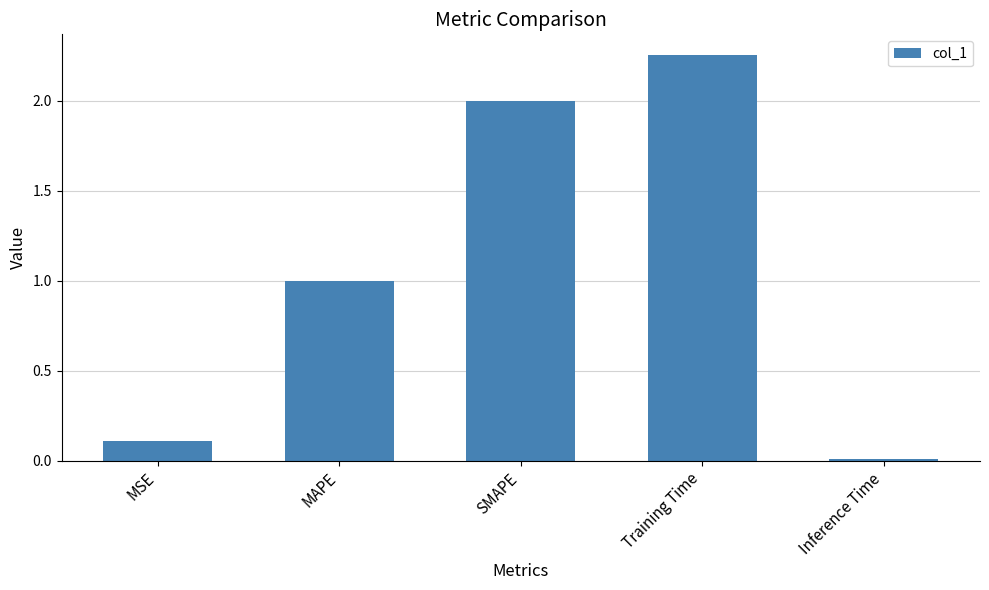

What is the sum of the values at MAPE and SMAPE?

3.0